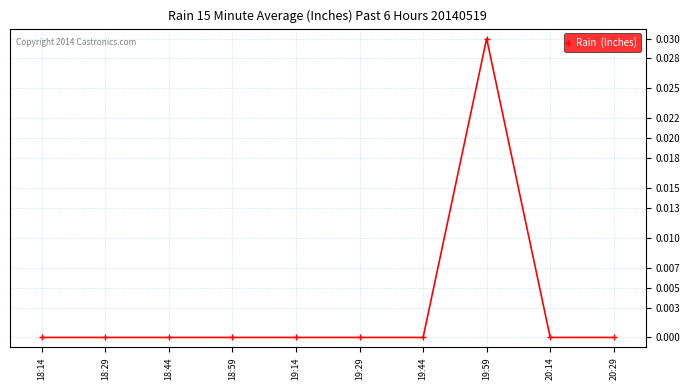

Which category has the highest value across all series?

19:59